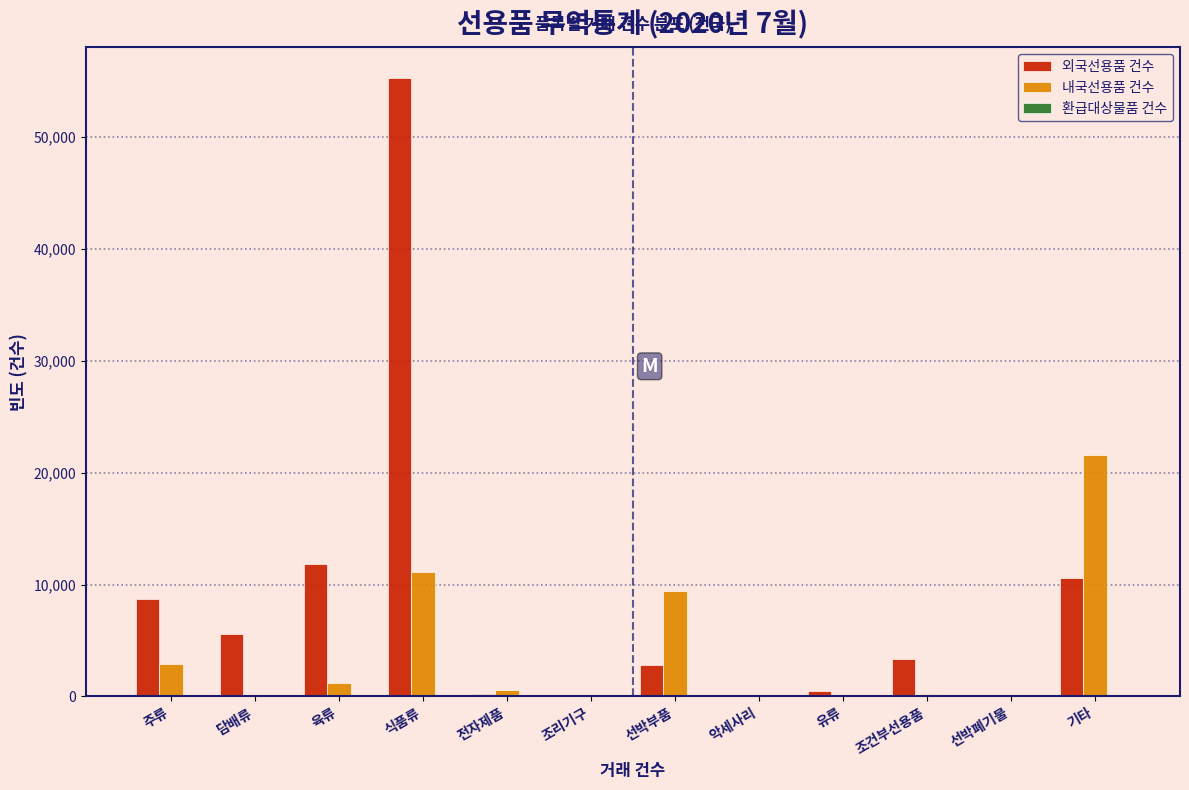

What is the sum of all 내국선용품 건수 values?

47156